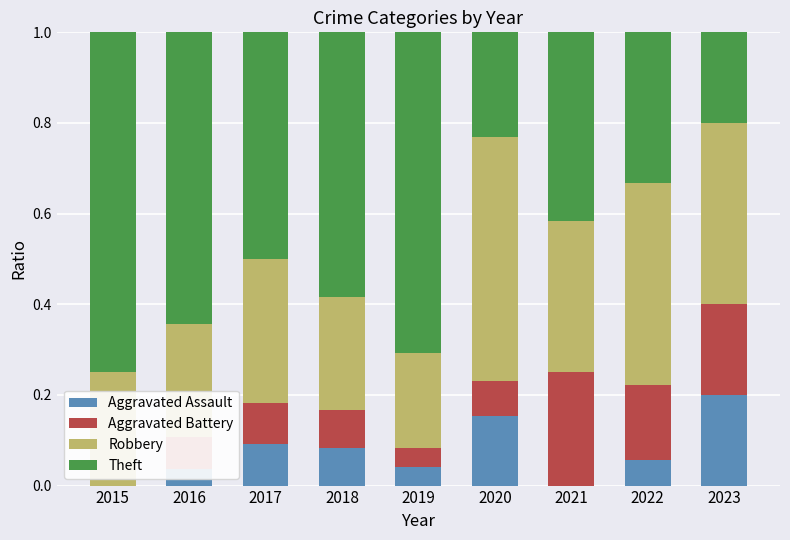

What are all the series names shown in the legend?

Aggravated Assault, Aggravated Battery, Robbery, Theft